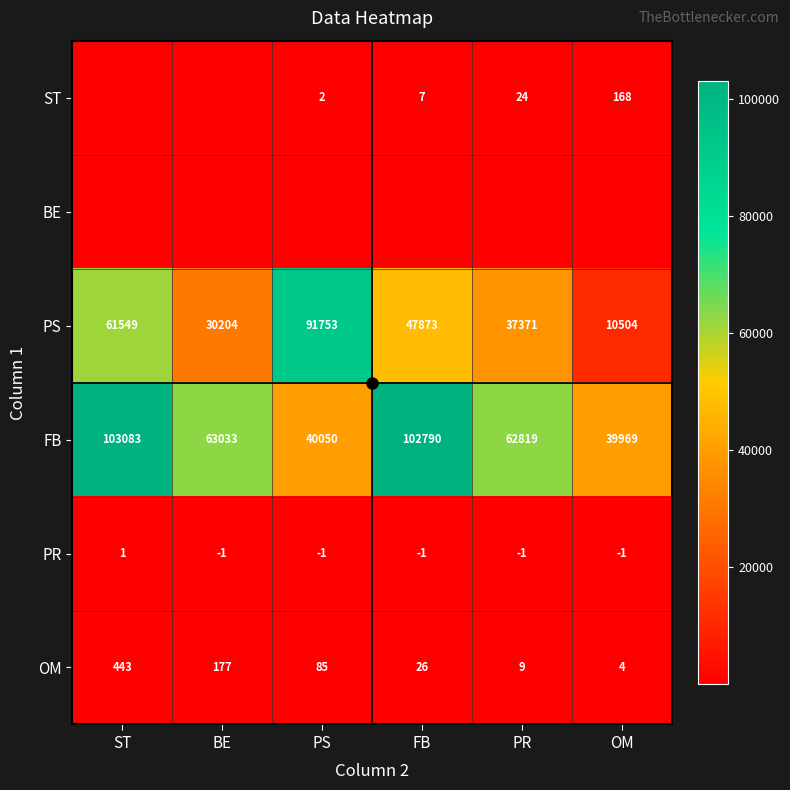

What is the maximum value for PR?

1